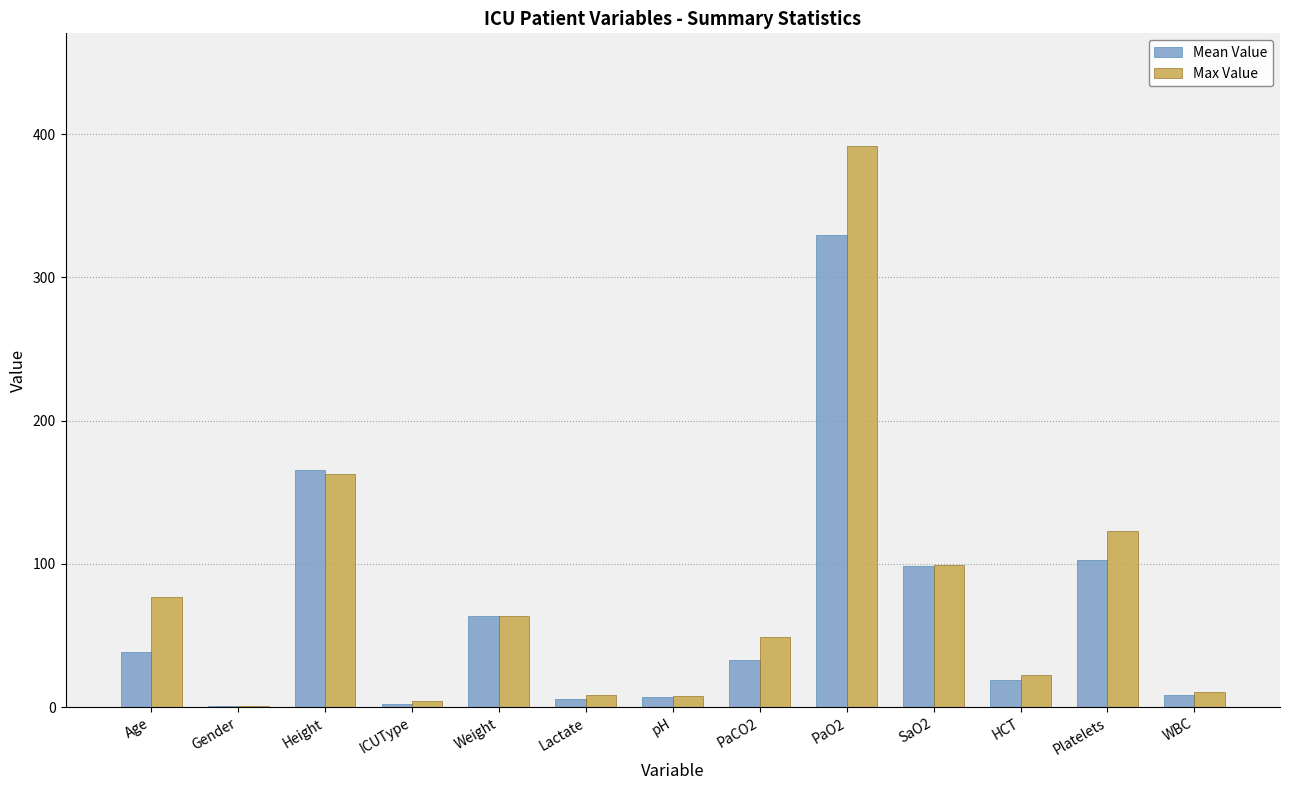

Which category has the highest value across all series?

PaO2